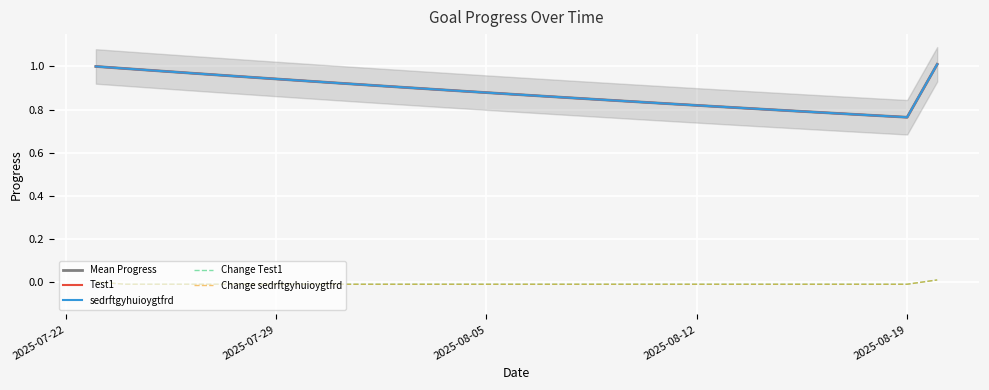

What is the lowest value of the Test1 series?

0.8